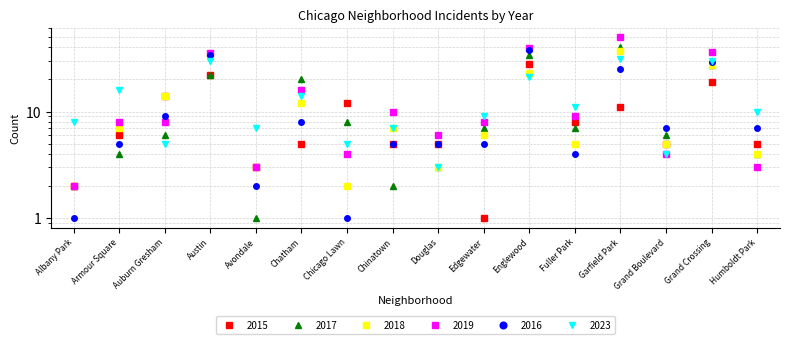

How many intersections are there between 2017 and 2019?

5